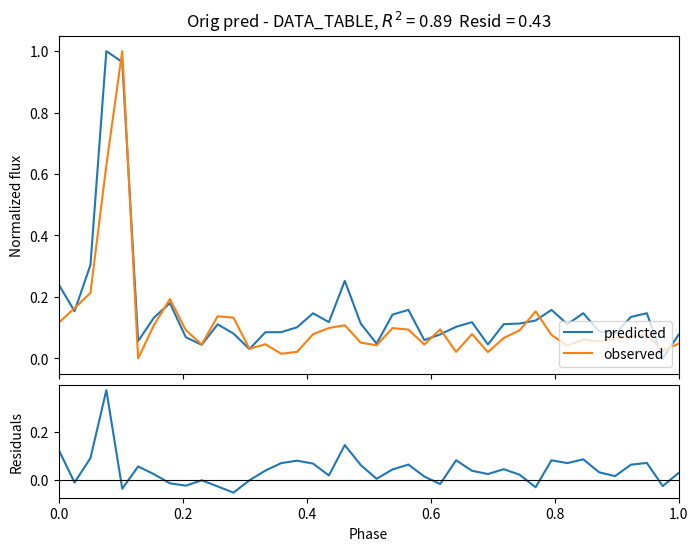

Reading left to right, list all the values displayed in this chart.

predicted: 0.2	0.2	0.3	1.0	1.0	0.1	0.1	0.2	0.1	0.0	0.1	0.1	0.0	0.1	0.1	0.1	0.1	0.1	0.3	0.1	0.0	0.1	0.2	0.1	0.1	0.1	0.1	0.0	0.1	0.1	0.1	0.2	0.1	0.1	0.1	0.1	0.1	0.1	0.0	0.1
observed: 0.1	0.2	0.2	0.6	1.0	0.0	0.1	0.2	0.1	0.0	0.1	0.1	0.0	0.0	0.0	0.0	0.1	0.1	0.1	0.1	0.0	0.1	0.1	0.0	0.1	0.0	0.1	0.0	0.1	0.1	0.2	0.1	0.0	0.1	0.1	0.1	0.1	0.1	0.0	0.0
residuals: 0.1	-0.0	0.1	0.4	-0.0	0.1	0.0	-0.0	-0.0	-0.0	-0.0	-0.1	-0.0	0.0	0.1	0.1	0.1	0.0	0.1	0.1	0.0	0.0	0.1	0.0	-0.0	0.1	0.0	0.0	0.0	0.0	-0.0	0.1	0.1	0.1	0.0	0.0	0.1	0.1	-0.0	0.0